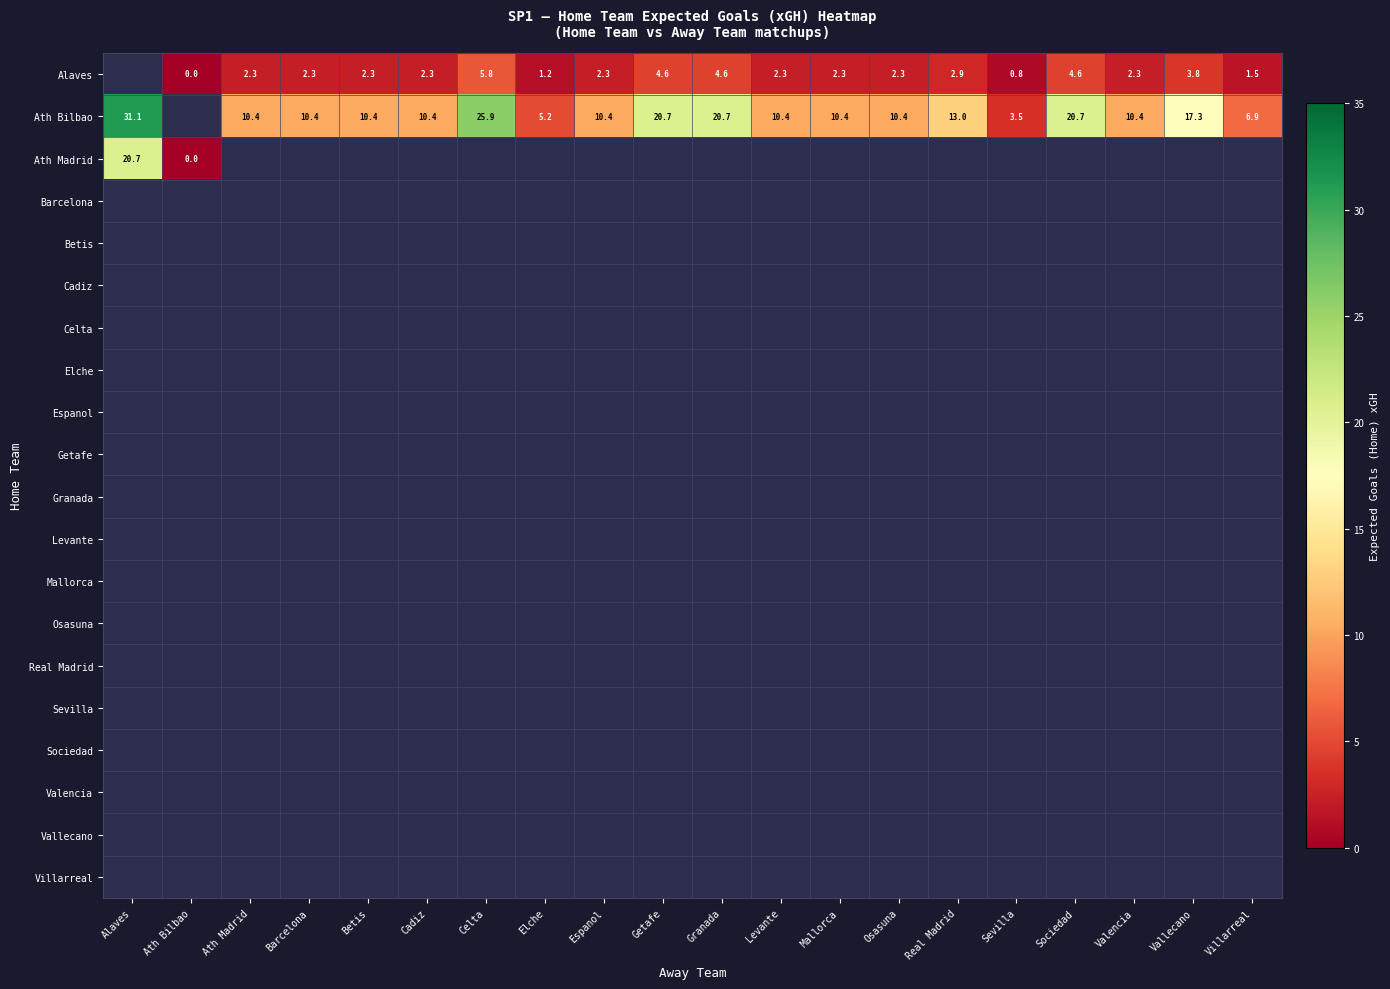

What is the spread (max minus min) of values at Elche?

4.0